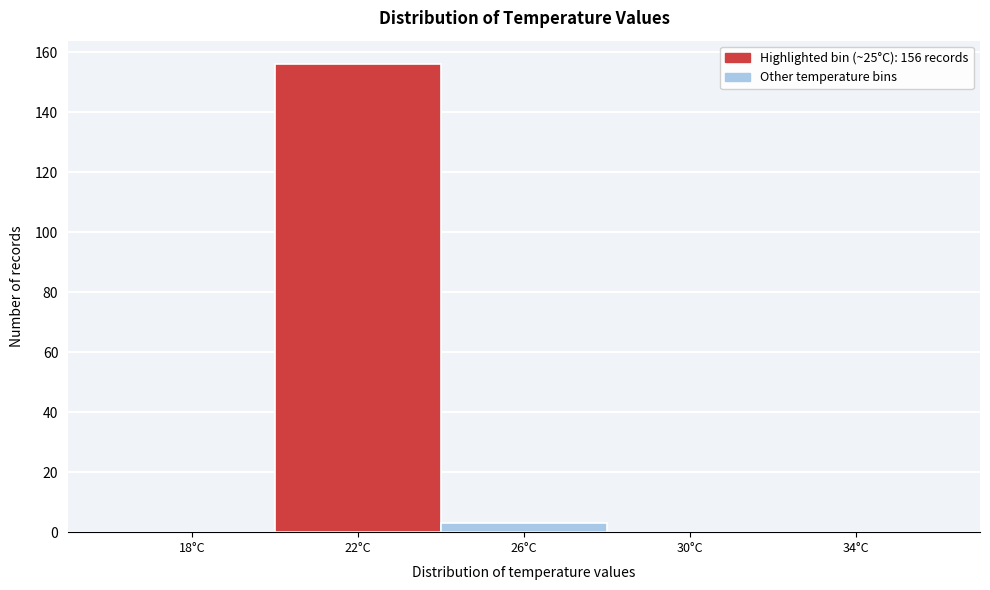

Reading left to right, extract all data points from this chart.

18°C=0	22°C=156	26°C=3	30°C=0	34°C=0